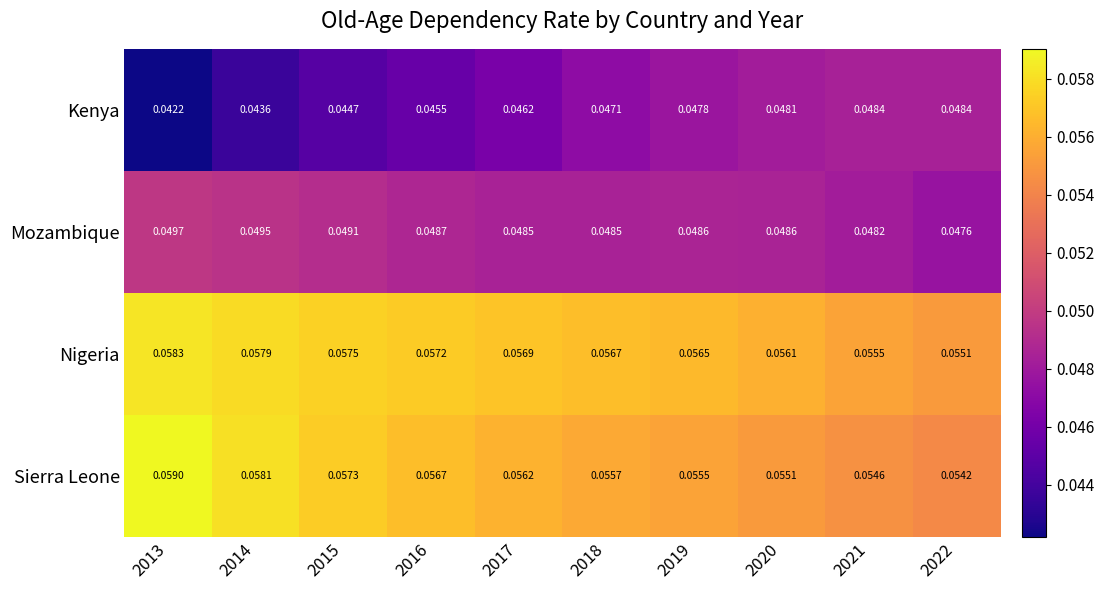

Rank the series at 2016 from lowest to highest value.

Kenya, Mozambique, Sierra Leone, Nigeria